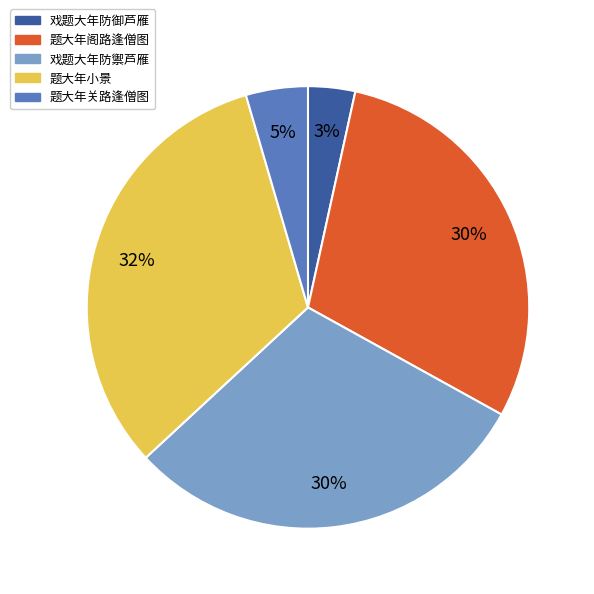

What percentage is the 题大年小景 slice, to the nearest percent?

32%